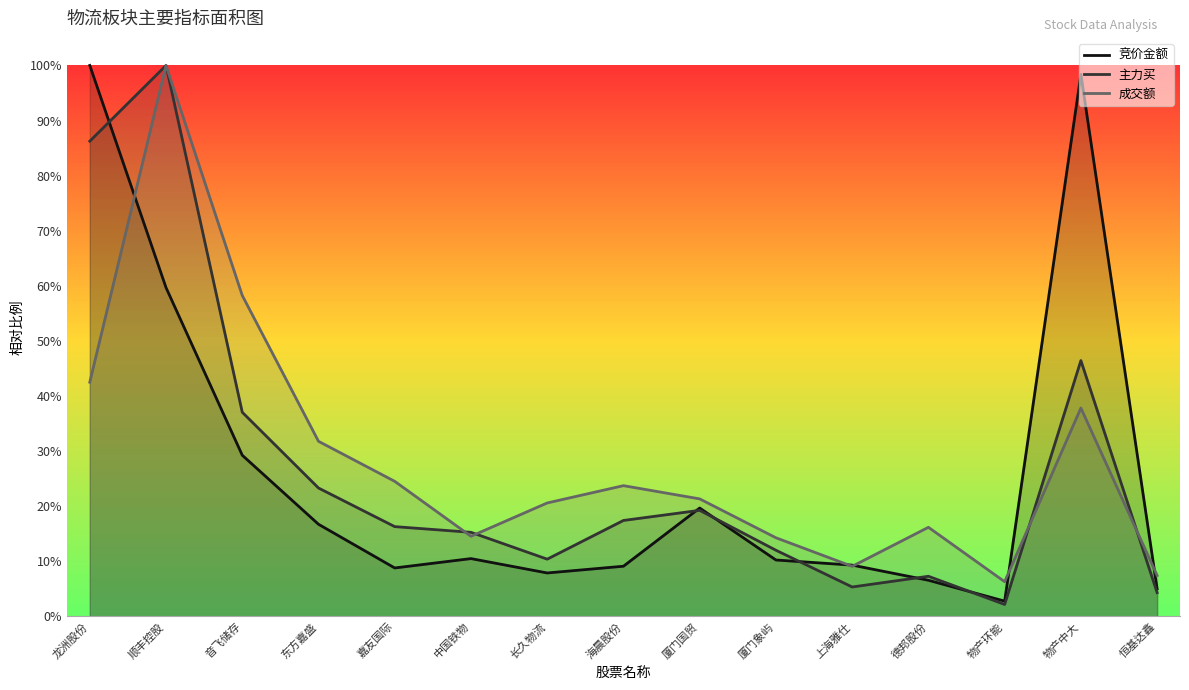

Which series has the widest spread of values?

主力买